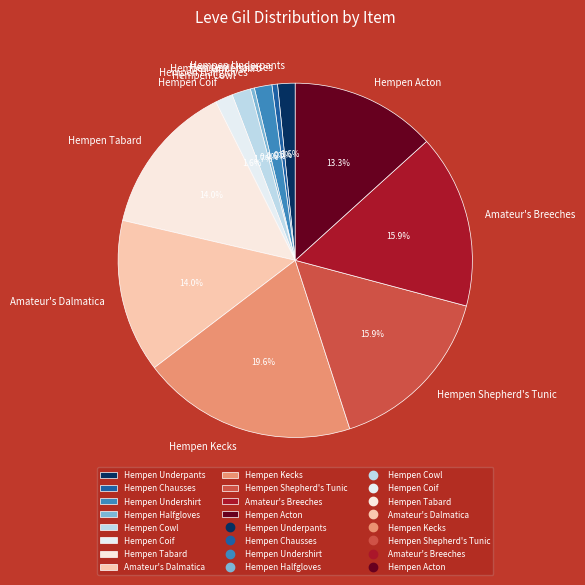

How many slices are in this pie chart?

12